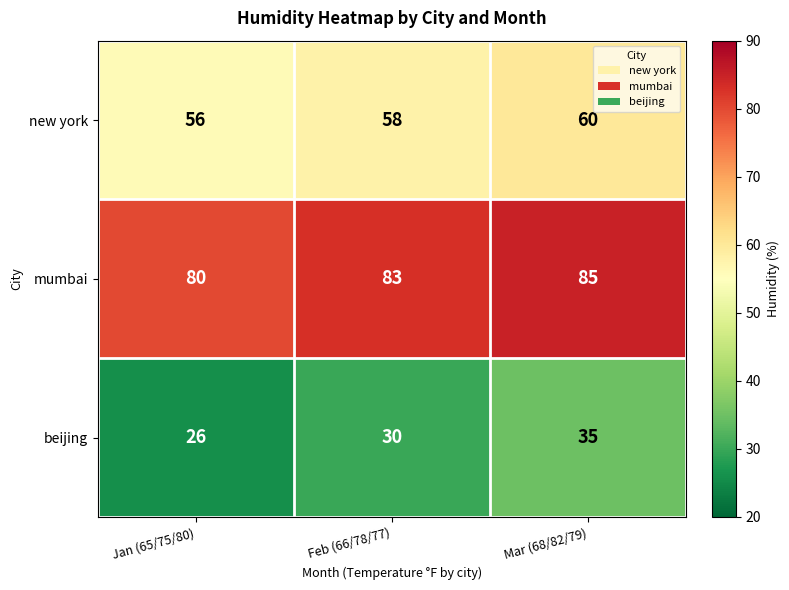

How many data points in mumbai are less than 83?

1